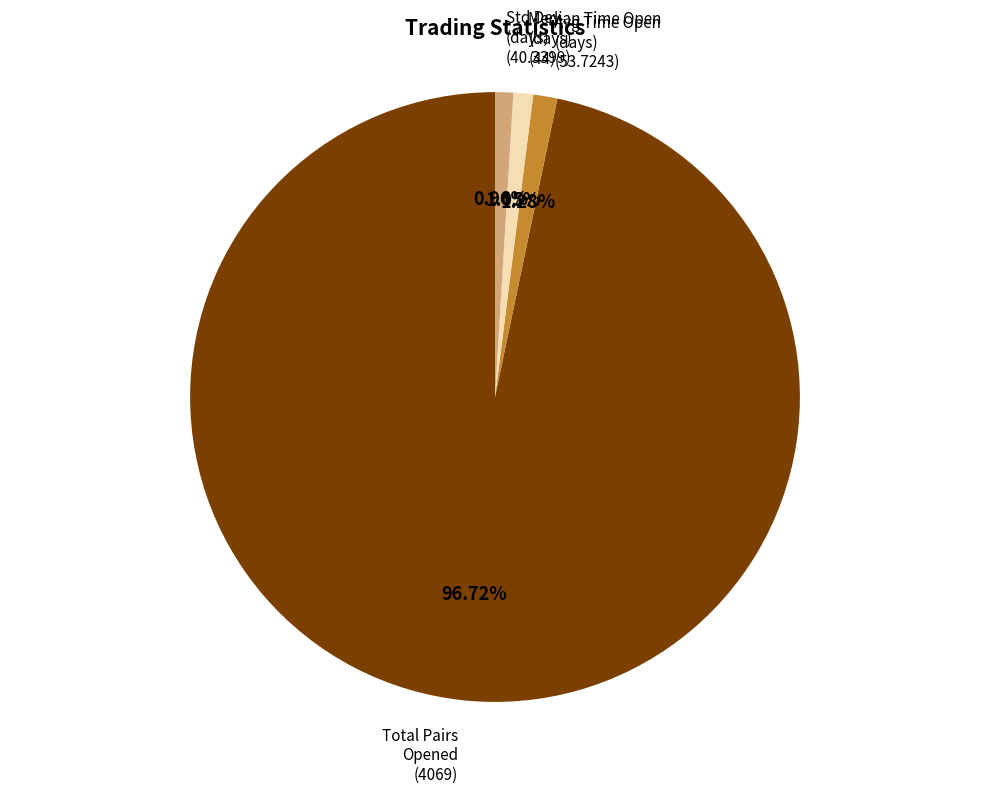

Is there a majority slice in this chart?

Yes